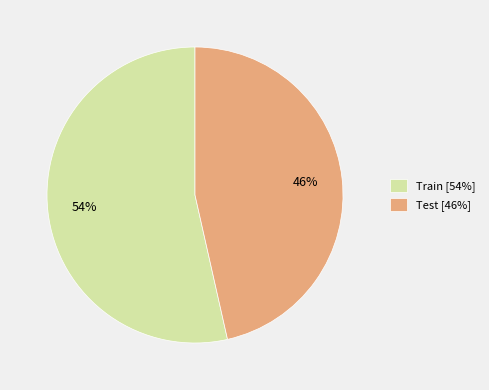

Rank the categories by value from highest to lowest.

Train, Test